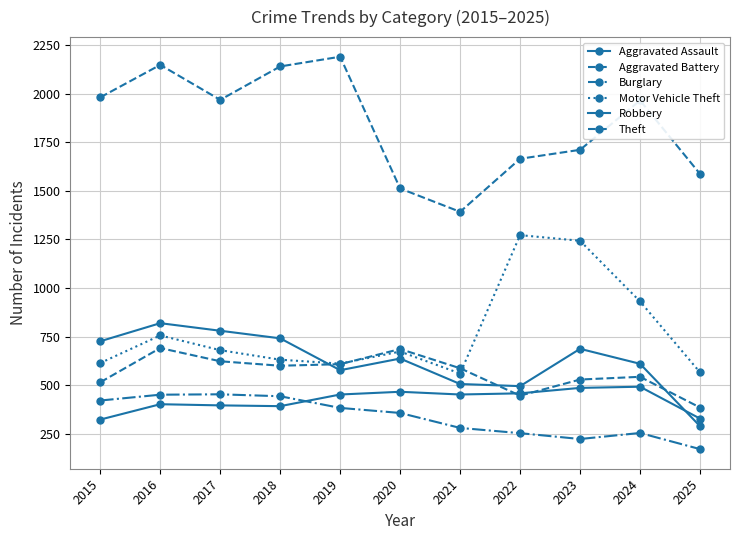

How many categories are shown in the chart?

11